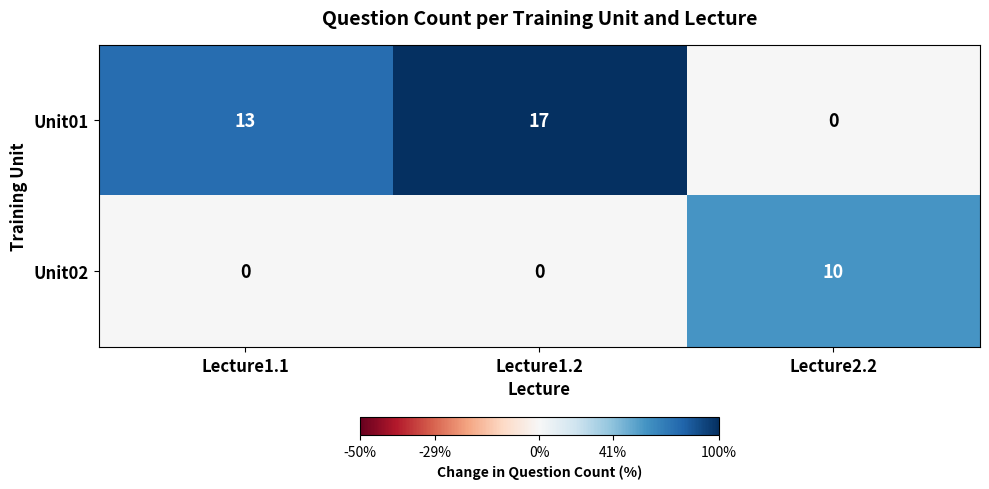

At which category is the sum across all series the highest?

Lecture1.2